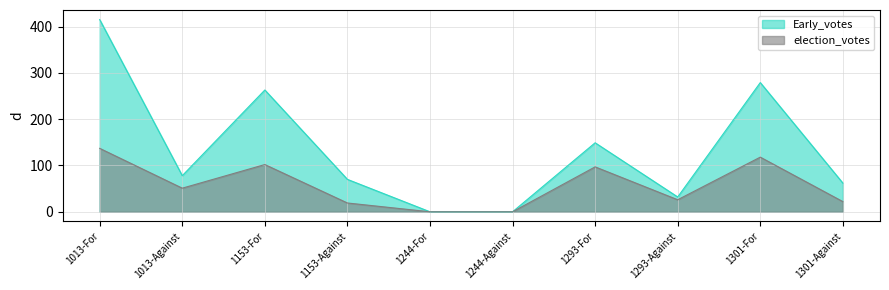

The Early_votes_line series shows 263 at 1153-For. True or false?

True